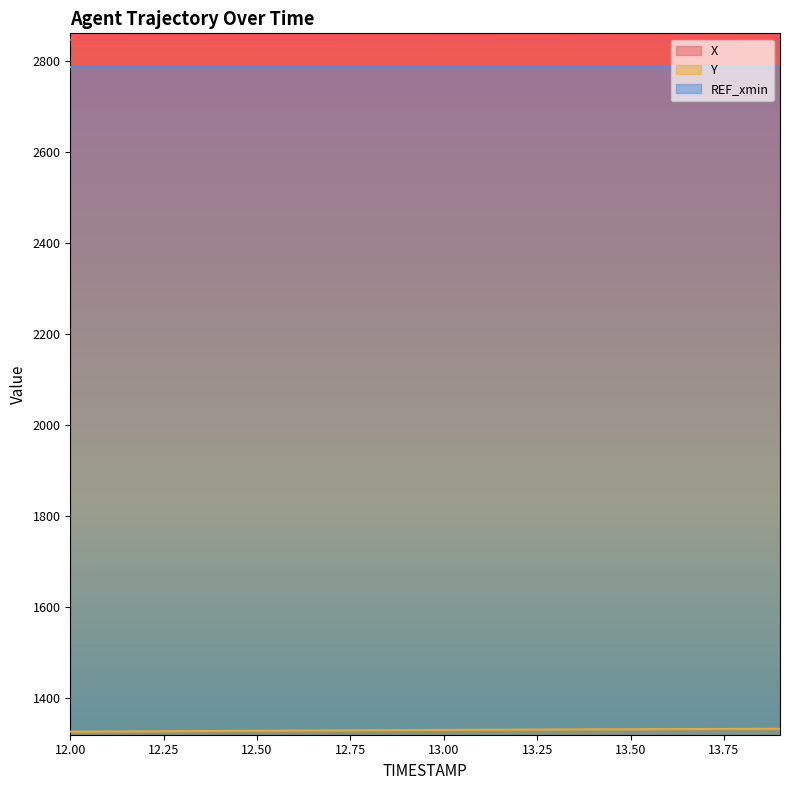

Where is X nearest to the value 2845?

13.5